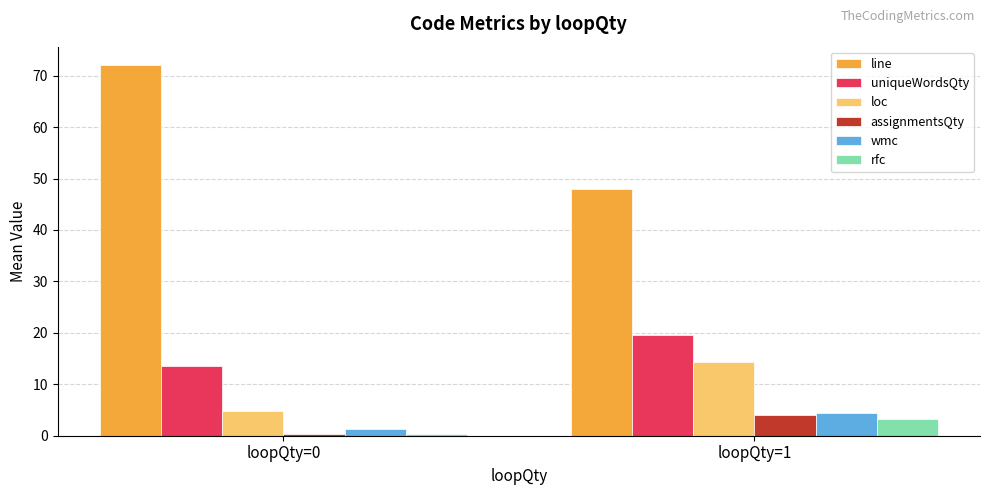

Where is assignmentsQty nearest to the value 2?

loopQty=0